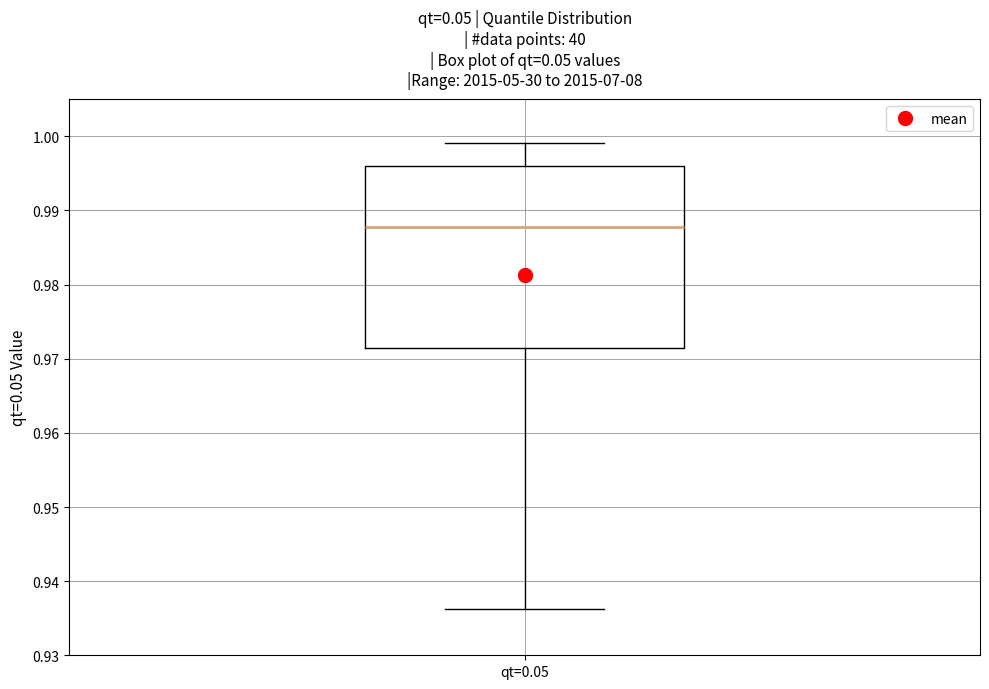

Where does the upper whisker of the box for qt=0.05 end on the y-axis? The values are not printed on the chart, so give them approximately, as read against the axis.

0.999